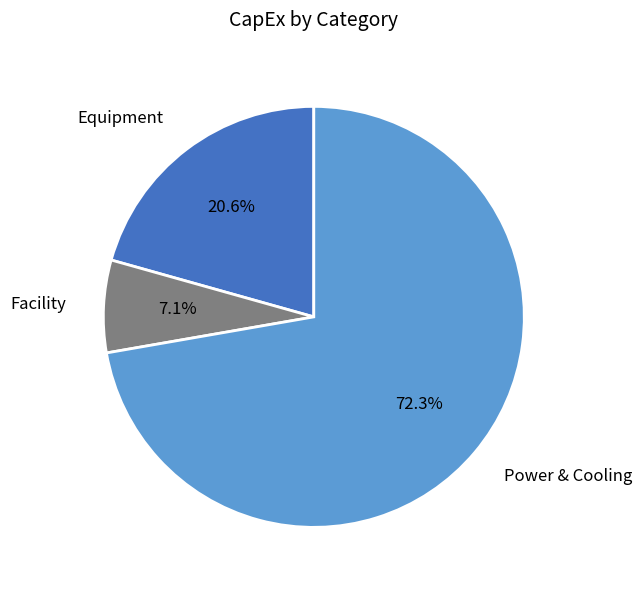

How much of the chart is everything except Facility?

92.9%